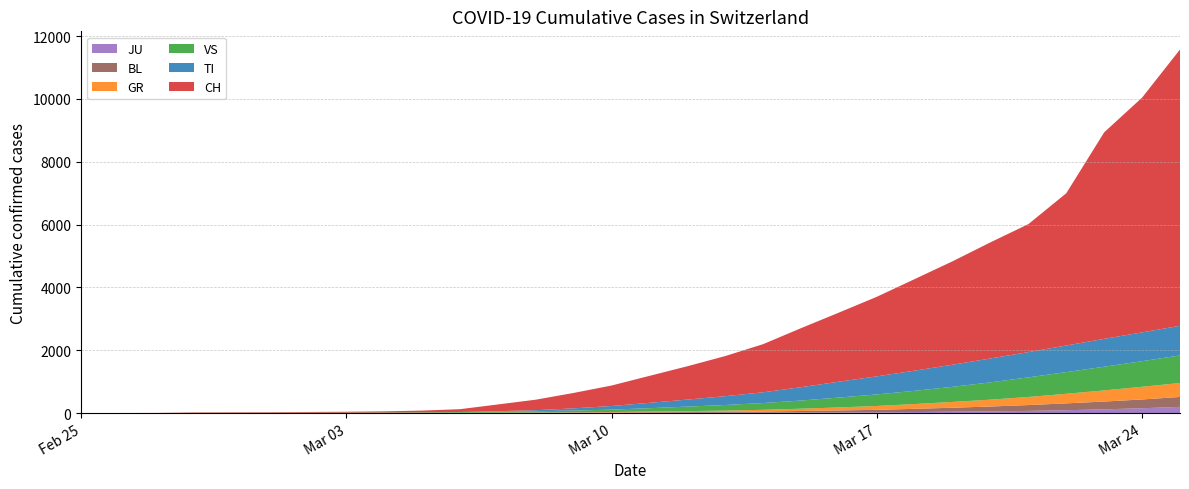

Reading left to right, transcribe all the data shown in this chart.

JU: 2020-02-25=0	2020-02-26=0	2020-02-27=1	2020-02-28=1	2020-02-29=1	2020-03-01=1	2020-03-02=1	2020-03-03=1	2020-03-04=1	2020-03-05=1	2020-03-06=2	2020-03-07=3	2020-03-08=3	2020-03-09=5	2020-03-10=5	2020-03-11=6	2020-03-12=7	2020-03-13=9	2020-03-14=10	2020-03-15=15	2020-03-16=19	2020-03-17=22	2020-03-18=32	2020-03-19=43	2020-03-20=53	2020-03-21=68	2020-03-22=90	2020-03-23=117	2020-03-24=153	2020-03-25=196
BL: 2020-02-25=0	2020-02-26=0	2020-02-27=0	2020-02-28=0	2020-02-29=1	2020-03-01=1	2020-03-02=1	2020-03-03=1	2020-03-04=2	2020-03-05=2	2020-03-06=4	2020-03-07=6	2020-03-08=8	2020-03-09=10	2020-03-10=14	2020-03-11=19	2020-03-12=24	2020-03-13=29	2020-03-14=38	2020-03-15=50	2020-03-16=64	2020-03-17=80	2020-03-18=102	2020-03-19=126	2020-03-20=155	2020-03-21=186	2020-03-22=218	2020-03-23=249	2020-03-24=279	2020-03-25=316
GR: 2020-02-25=0	2020-02-26=0	2020-02-27=0	2020-02-28=0	2020-02-29=0	2020-03-01=0	2020-03-02=0	2020-03-03=0	2020-03-04=1	2020-03-05=1	2020-03-06=2	2020-03-07=4	2020-03-08=6	2020-03-09=9	2020-03-10=14	2020-03-11=21	2020-03-12=30	2020-03-13=40	2020-03-14=55	2020-03-15=73	2020-03-16=96	2020-03-17=123	2020-03-18=153	2020-03-19=185	2020-03-20=218	2020-03-21=258	2020-03-22=305	2020-03-23=355	2020-03-24=404	2020-03-25=444
VS: 2020-02-25=0	2020-02-26=0	2020-02-27=0	2020-02-28=6	2020-02-29=6	2020-03-01=7	2020-03-02=10	2020-03-03=12	2020-03-04=14	2020-03-05=17	2020-03-06=22	2020-03-07=31	2020-03-08=39	2020-03-09=55	2020-03-10=76	2020-03-11=108	2020-03-12=144	2020-03-13=178	2020-03-14=215	2020-03-15=260	2020-03-16=314	2020-03-17=367	2020-03-18=421	2020-03-19=481	2020-03-20=551	2020-03-21=624	2020-03-22=690	2020-03-23=754	2020-03-24=815	2020-03-25=878
TI: 2020-02-25=0	2020-02-26=0	2020-02-27=0	2020-02-28=0	2020-02-29=0	2020-03-01=0	2020-03-02=0	2020-03-03=0	2020-03-04=0	2020-03-05=1	2020-03-06=3	2020-03-07=15	2020-03-08=34	2020-03-09=70	2020-03-10=115	2020-03-11=171	2020-03-12=223	2020-03-13=281	2020-03-14=342	2020-03-15=425	2020-03-16=505	2020-03-17=576	2020-03-18=642	2020-03-19=704	2020-03-20=761	2020-03-21=804	2020-03-22=847	2020-03-23=887	2020-03-24=917	2020-03-25=944
CH: 2020-02-25=0	2020-02-26=1	2020-02-27=2	2020-02-28=13	2020-02-29=15	2020-03-01=16	2020-03-02=22	2020-03-03=27	2020-03-04=36	2020-03-05=56	2020-03-06=90	2020-03-07=214	2020-03-08=335	2020-03-09=491	2020-03-10=652	2020-03-11=858	2020-03-12=1061	2020-03-13=1277	2020-03-14=1533	2020-03-15=1879	2020-03-16=2200	2020-03-17=2533	2020-03-18=2915	2020-03-19=3293	2020-03-20=3697	2020-03-21=4075	2020-03-22=4848	2020-03-23=6575	2020-03-24=7474	2020-03-25=8795